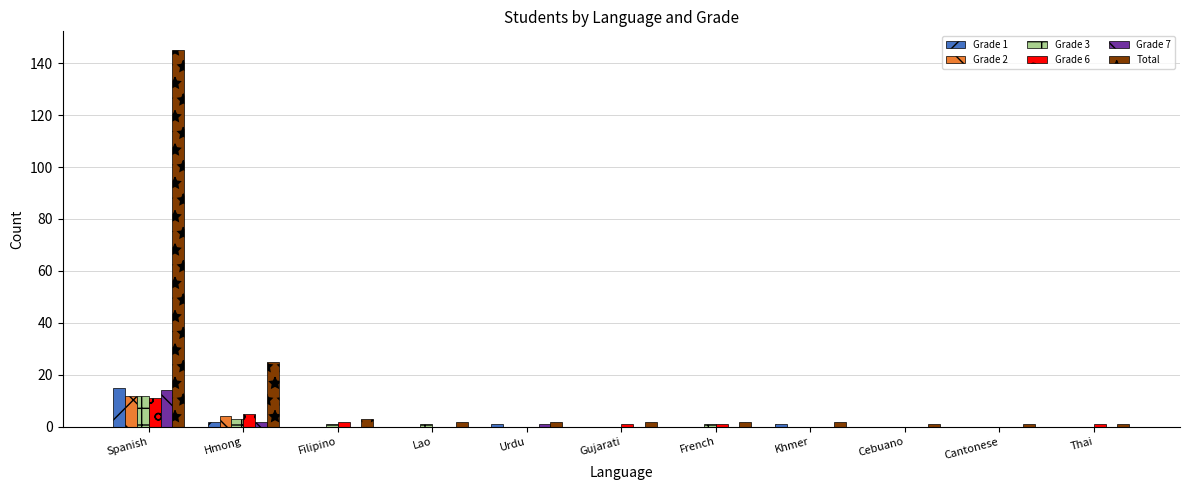

Reading left to right, list all the values displayed in this chart.

Grade 1: 15	2	0	0	1	0	0	1	0	0	0
Grade 2: 12	4	0	0	0	0	0	0	0	0	0
Grade 3: 12	3	1	1	0	0	1	0	0	0	0
Grade 6: 11	5	2	0	0	1	1	0	0	0	1
Grade 7: 14	2	0	0	1	0	0	0	0	0	0
Total: 145	25	3	2	2	2	2	2	1	1	1